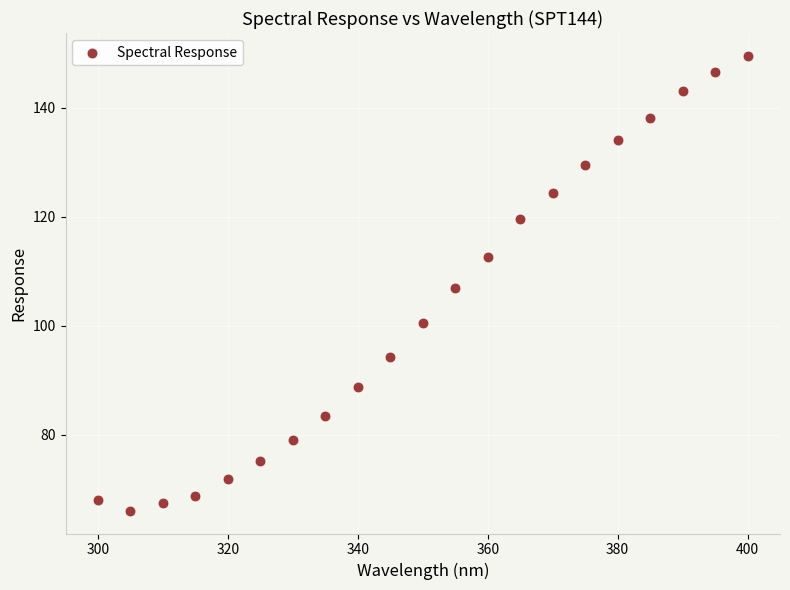

What is the range of Y values (max minus min)?

83.5